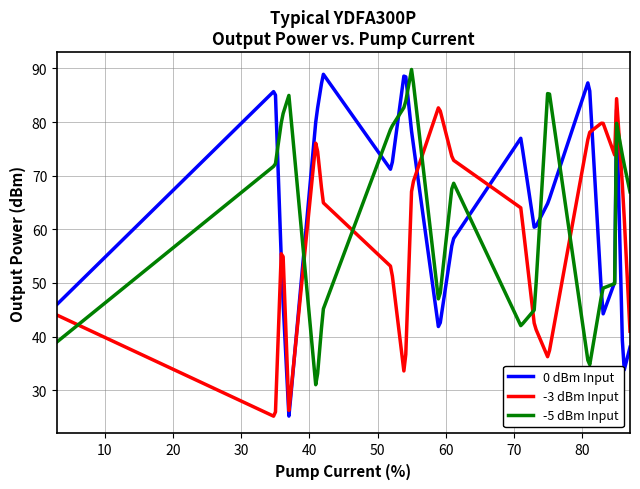

Which series has the widest spread of values?

0 dBm Input